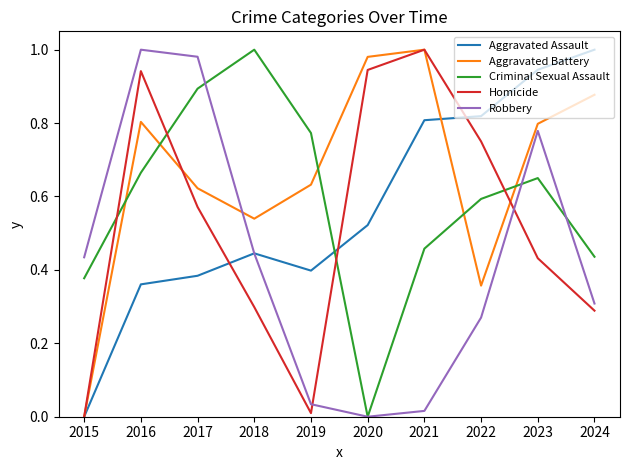

At how many categories does at least one series exceed 0?

10